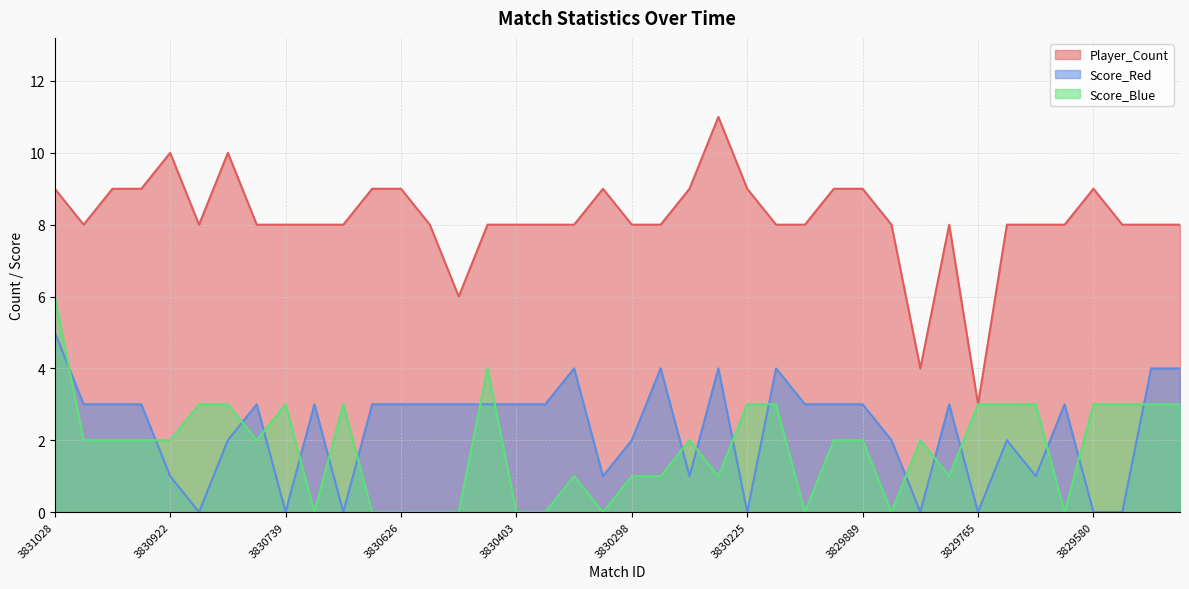

Is the value of Score_Red at 3830403 greater than the value of Player_Count at 3830680?

No